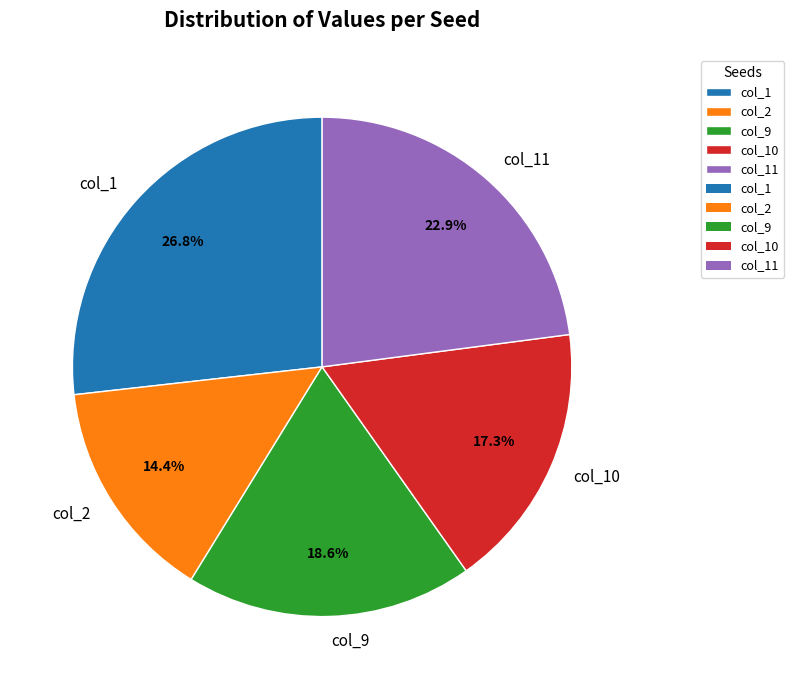

Count the number of slices in the pie.

5